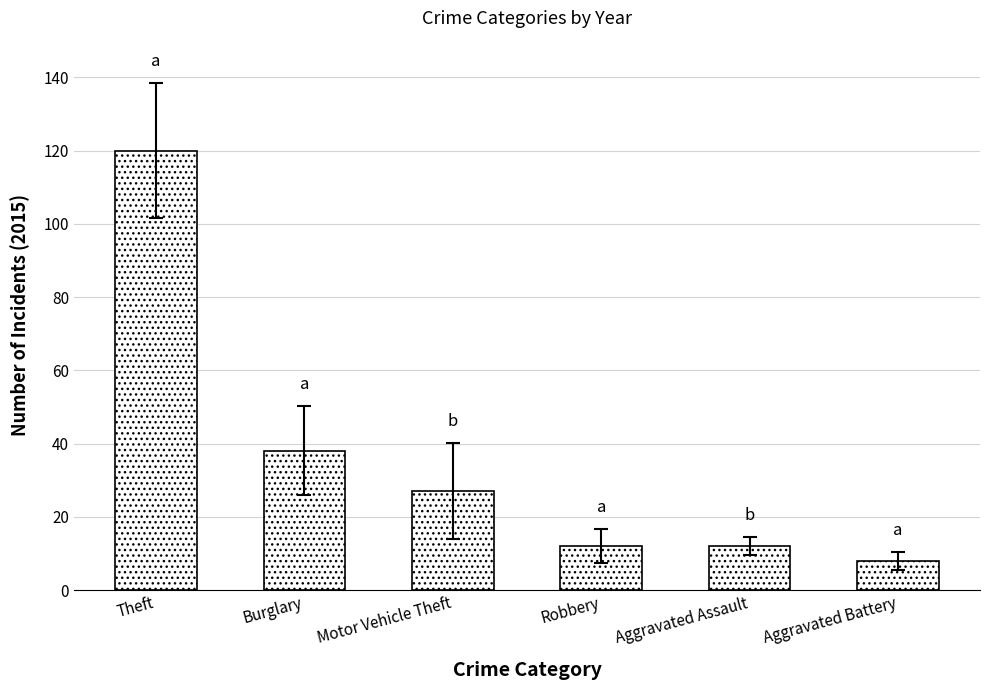

How many bars are there in total?

6